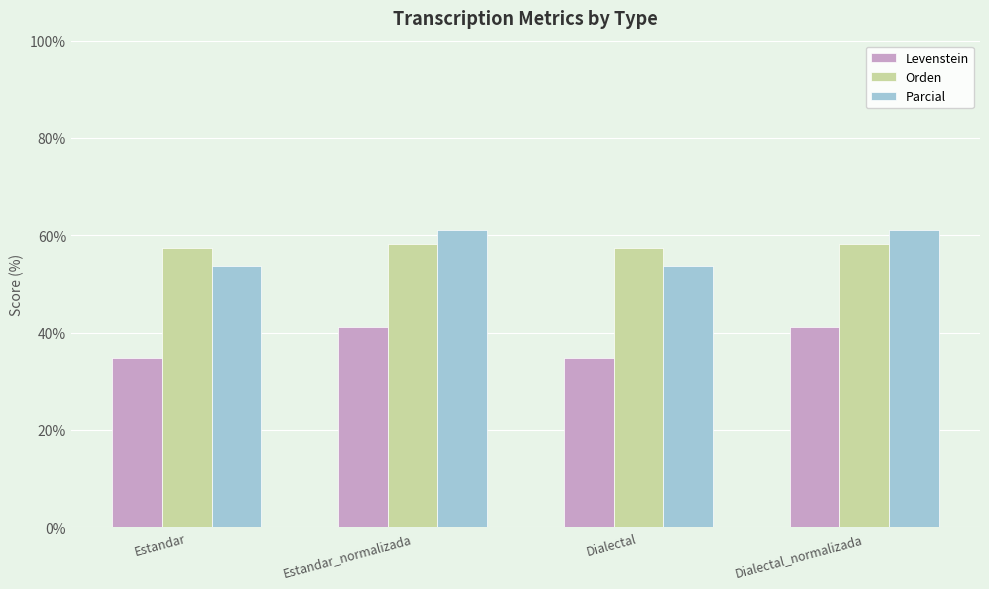

How many data points in Parcial are above 61?

2